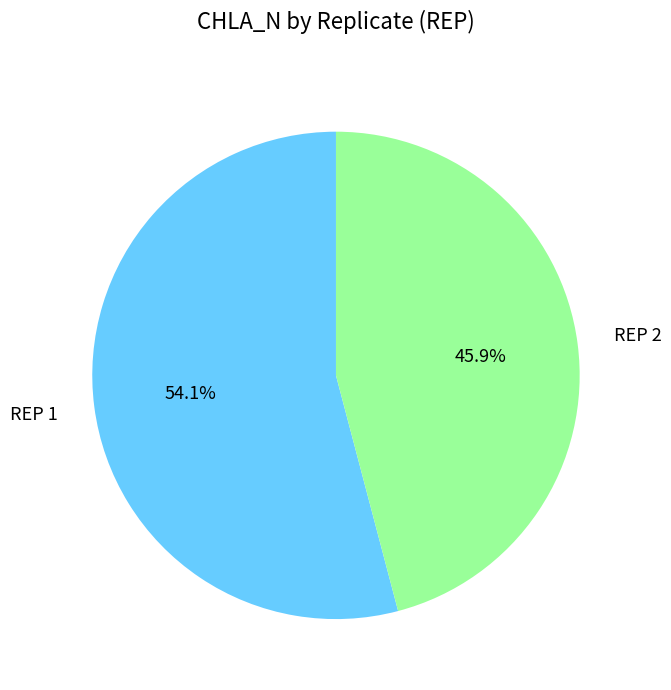

Is there any slice that represents more than half of the pie?

Yes